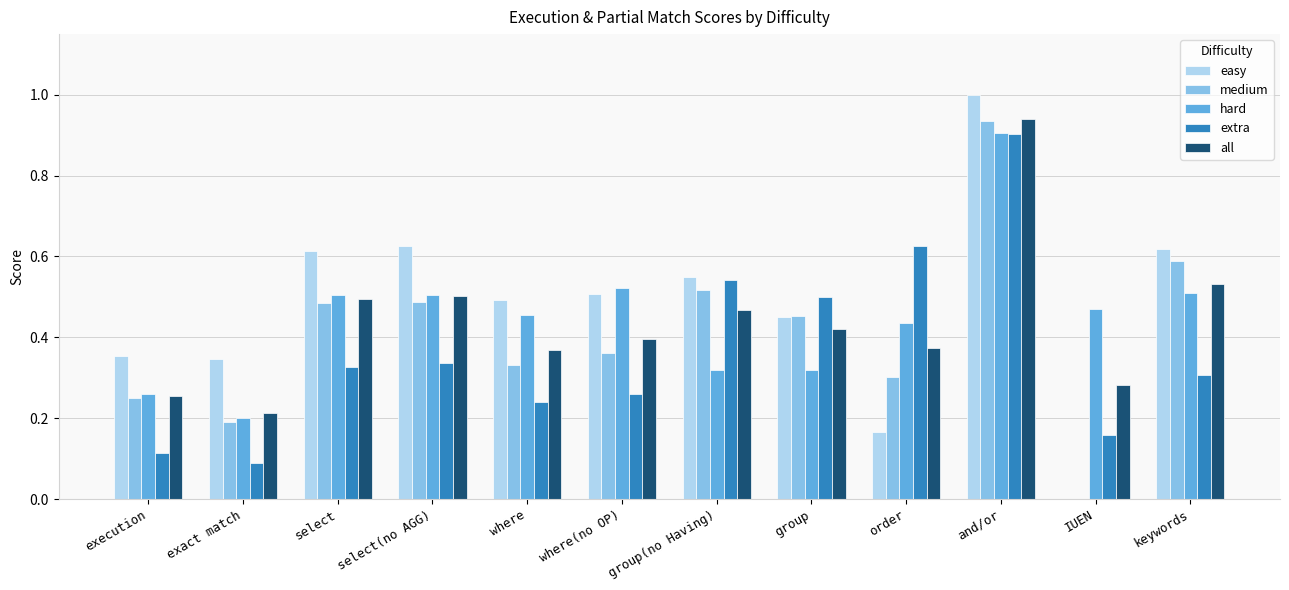

The extra series shows 0.3 at keywords. True or false?

True